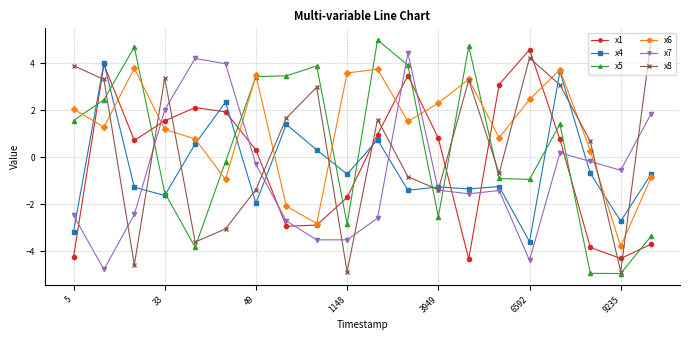

What is the value of the x5 point at the 19th from the left?

-5.0